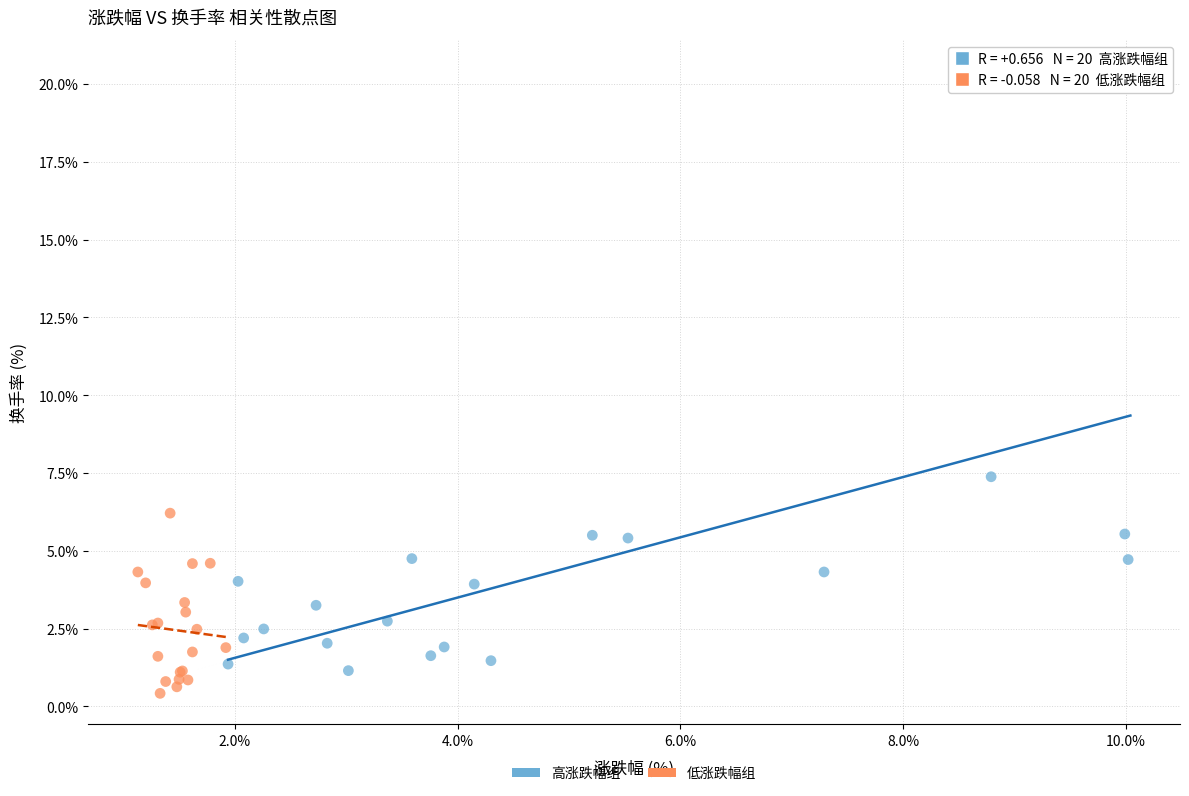

Which series has the largest Y range (max minus min)?

高涨跌幅组